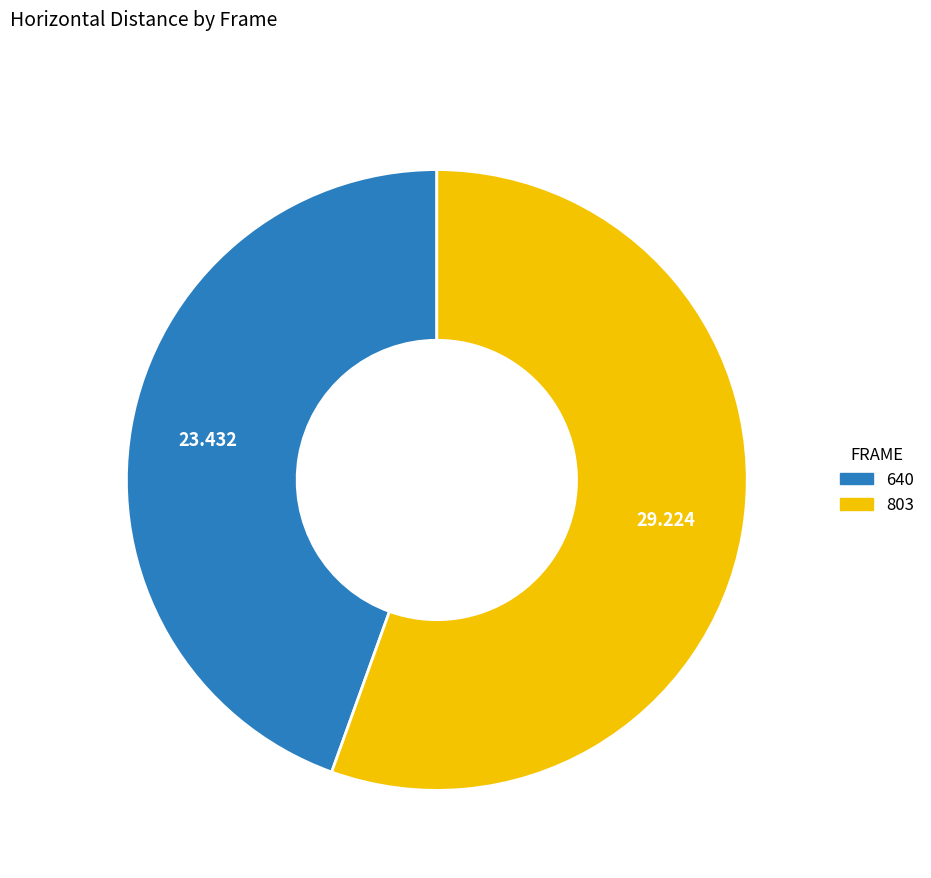

Is it true that 640 is 45% of the pie?

True